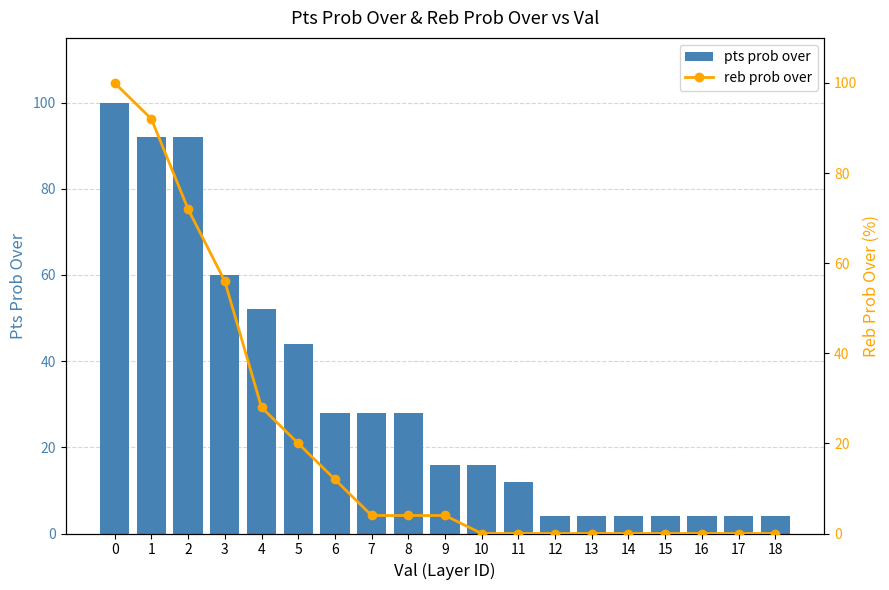

How many data points in reb prob over are above 4?

7